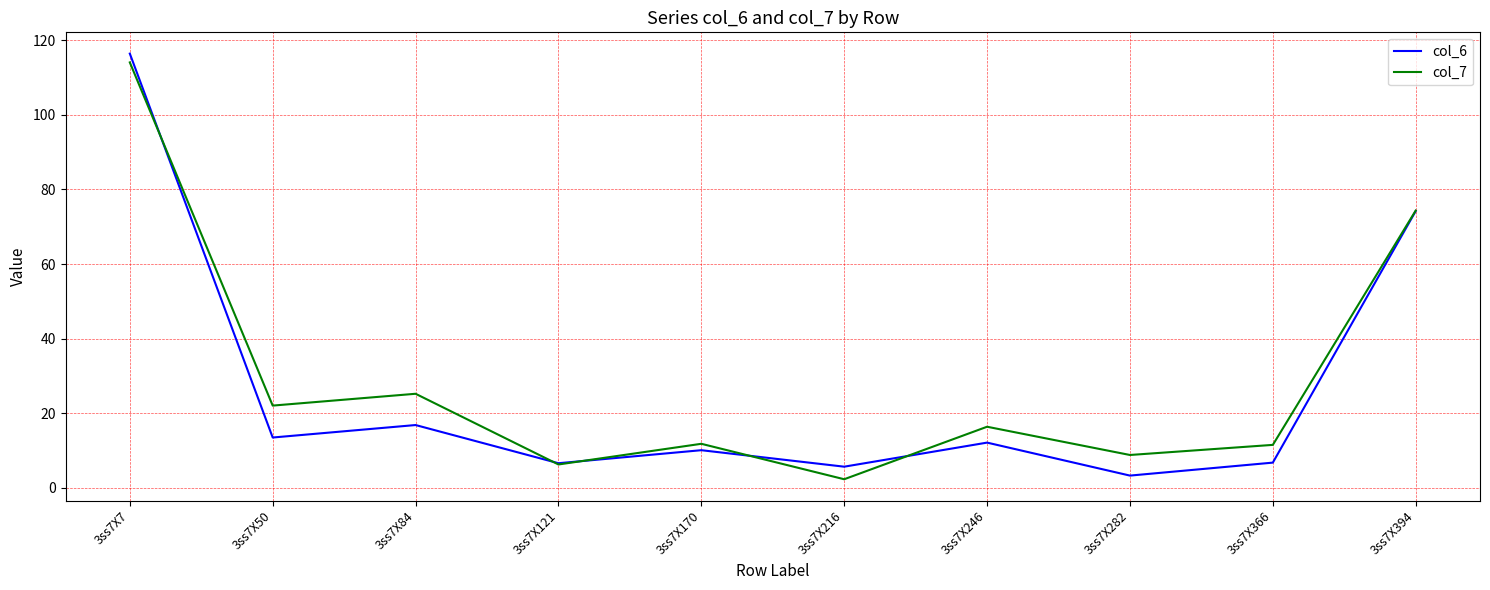

Is the value of col_7 at 3ss7X366 greater than the value of col_6 at 3ss7X84?

No